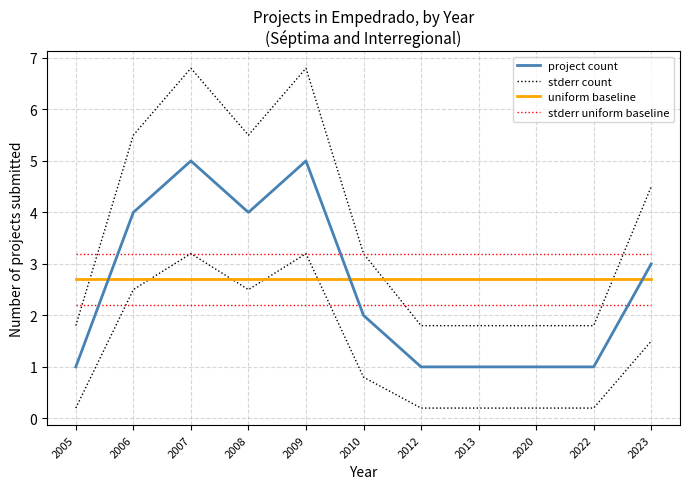

What is the difference between the maximum and minimum values in the stderr count series?

5.0